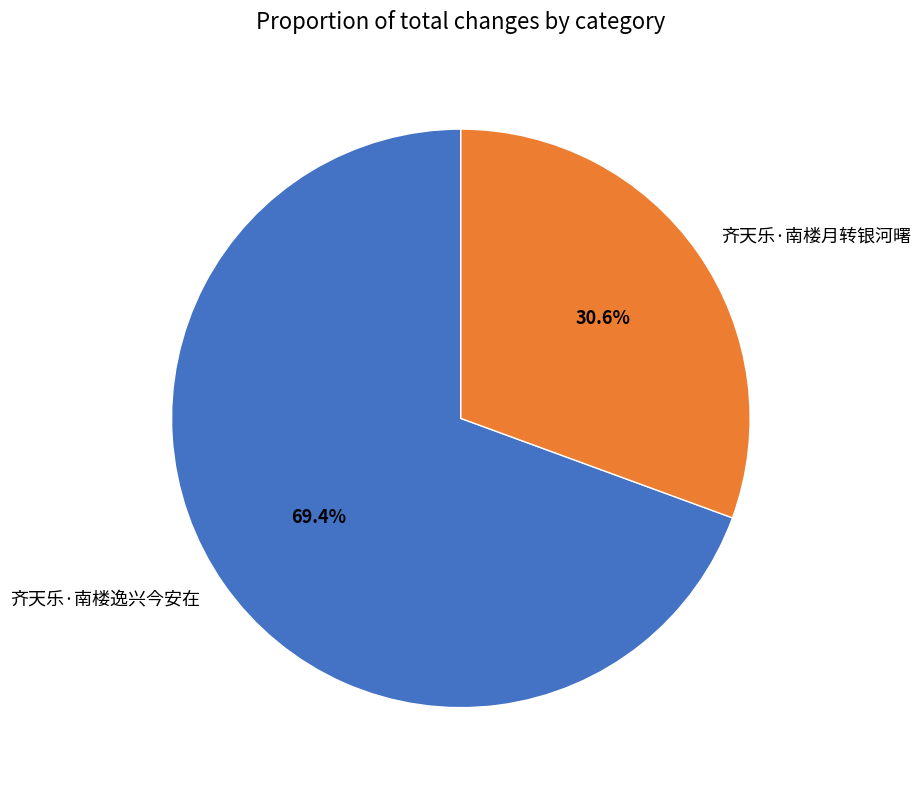

To the nearest percent, what is the difference between the largest and smallest slice percentages?

39%